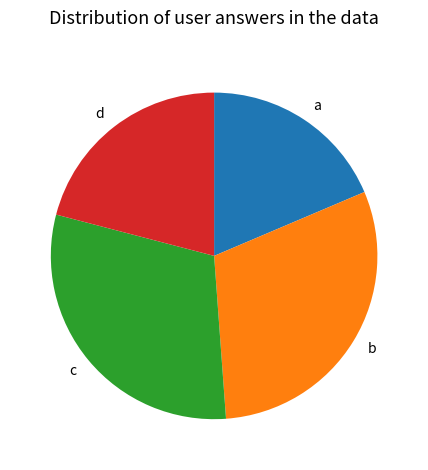

Combined, do a and d account for over 50%?

No